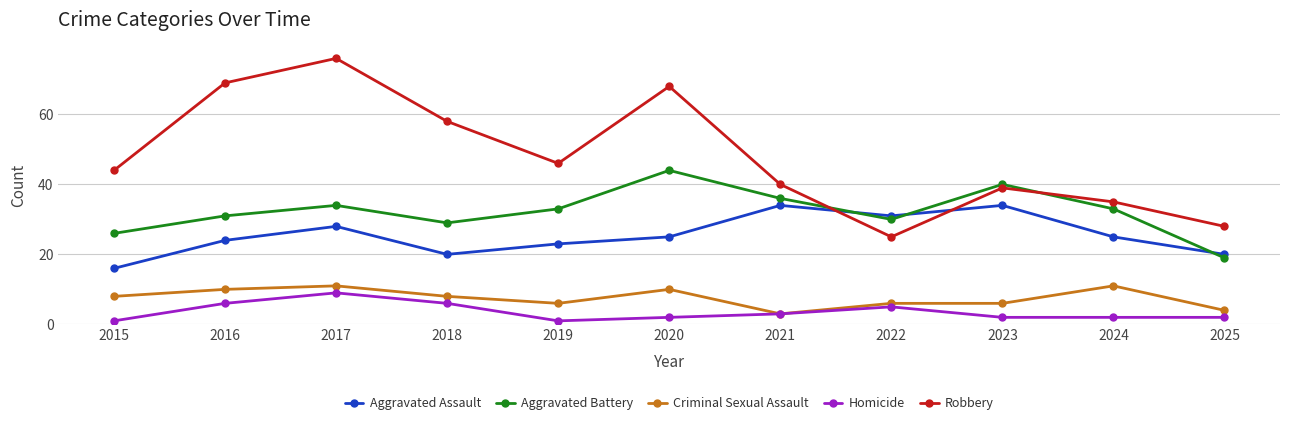

What is the value of the Criminal Sexual Assault point at the 3rd from the left?

11